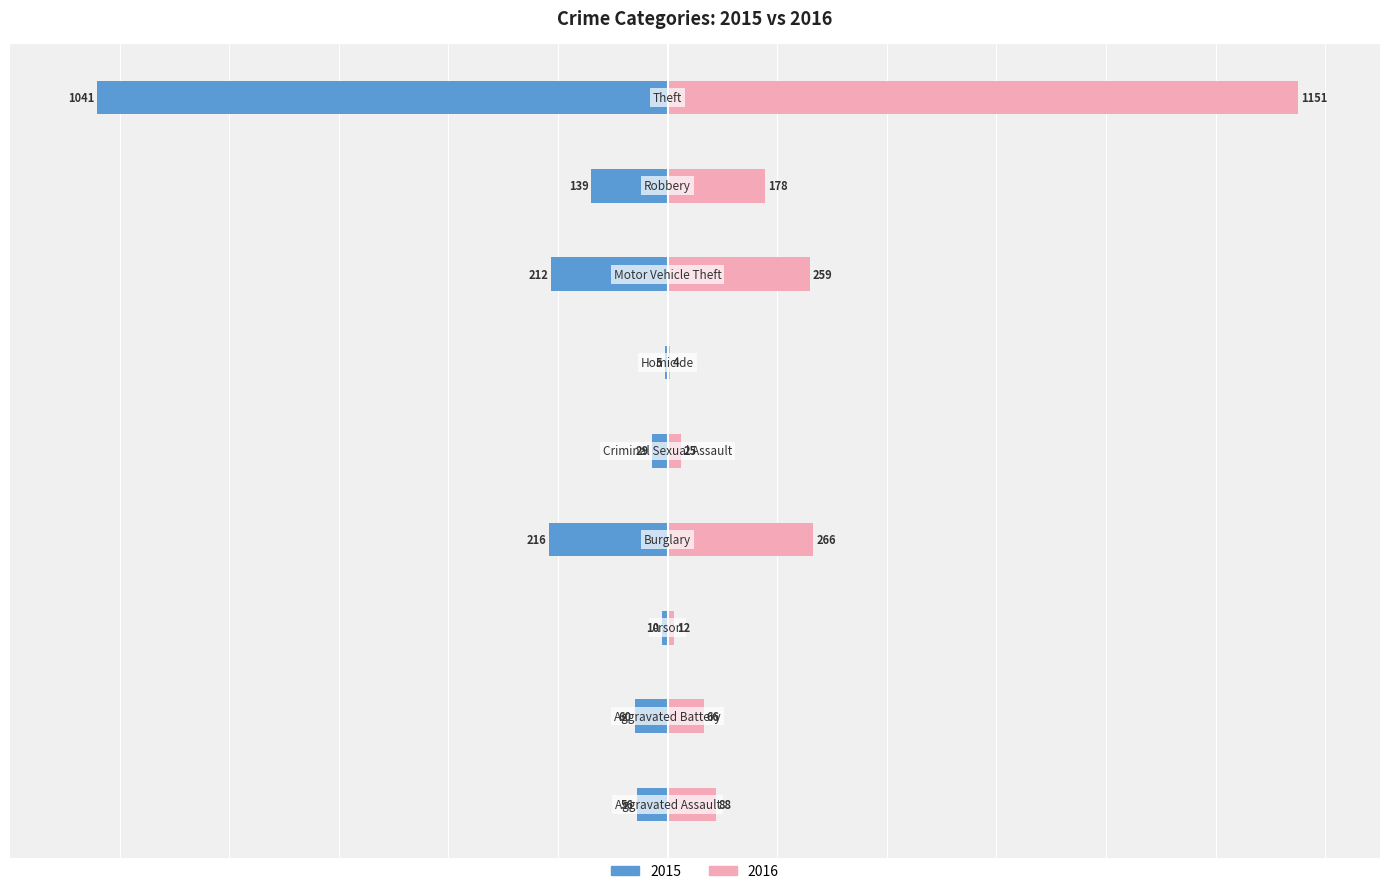

How many data points in 2015 are above -60?

4